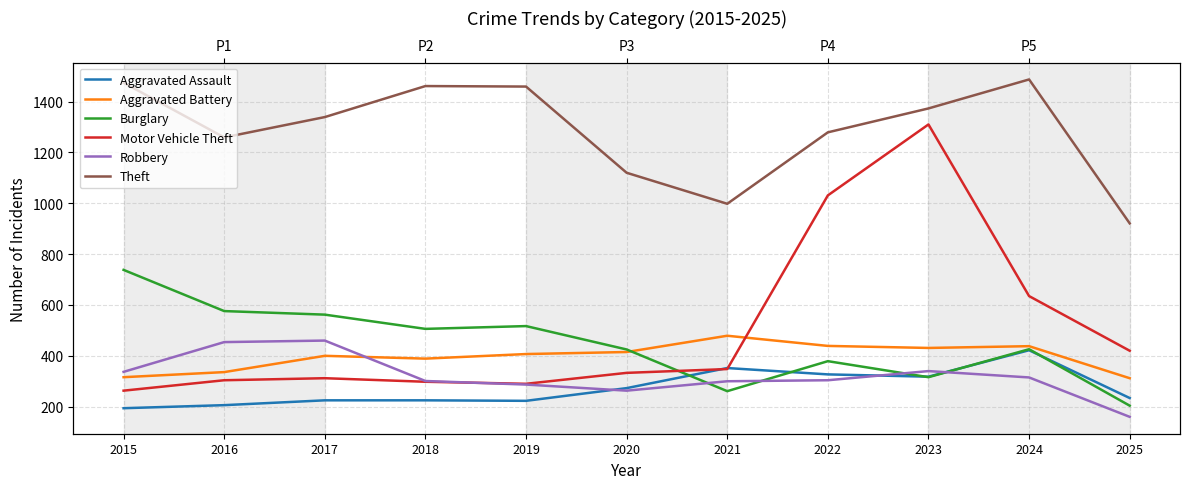

What is the value of the Aggravated Assault point at the 7th from the left?

352